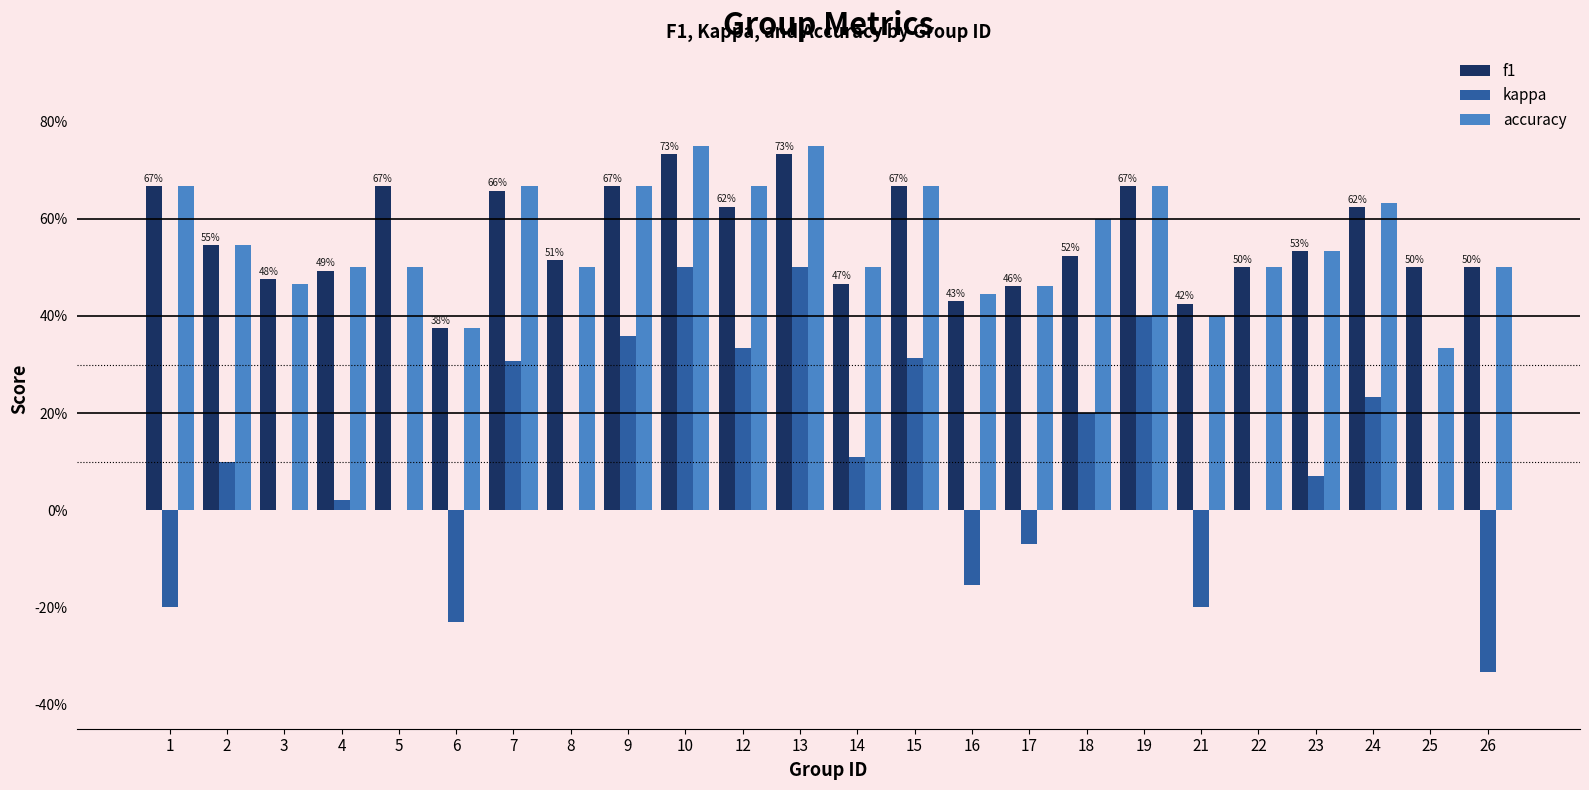

Rank the series by their maximum value, from lowest to highest.

kappa, f1, accuracy